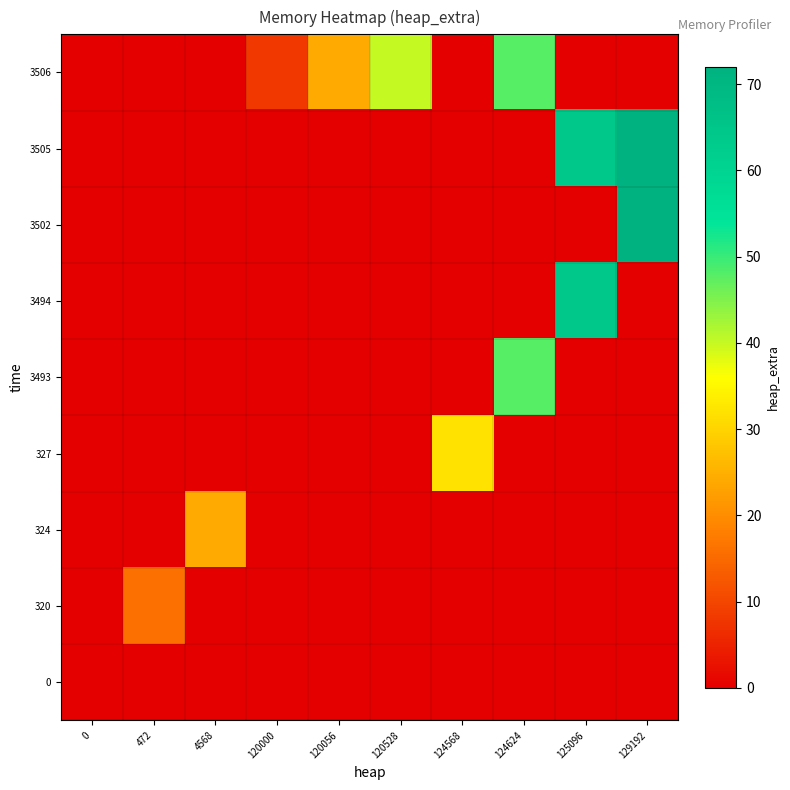

At how many categories does at least one series exceed 7?

9